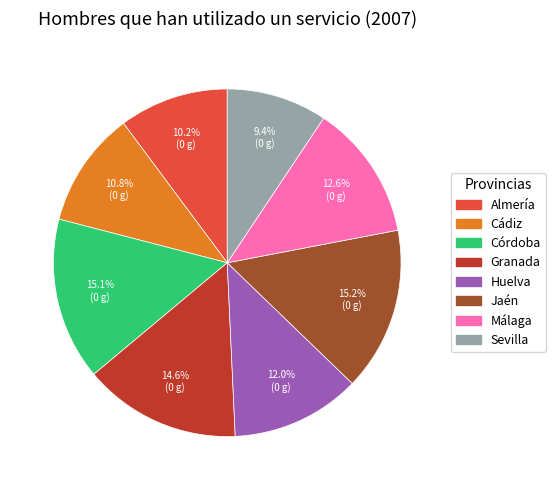

To the nearest percent, what percentage of the pie is Cádiz?

11%